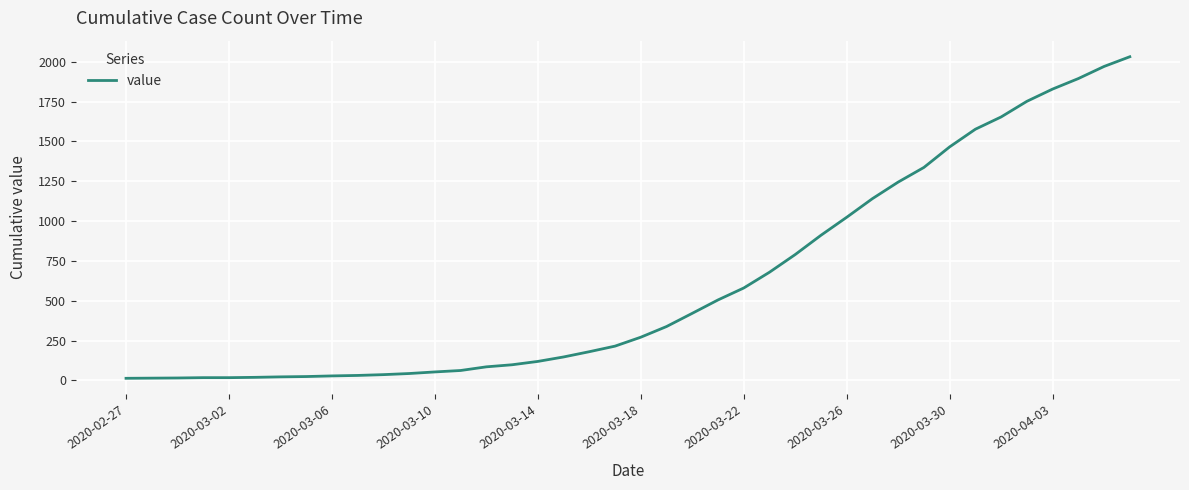

What is the sum of all values?

24656